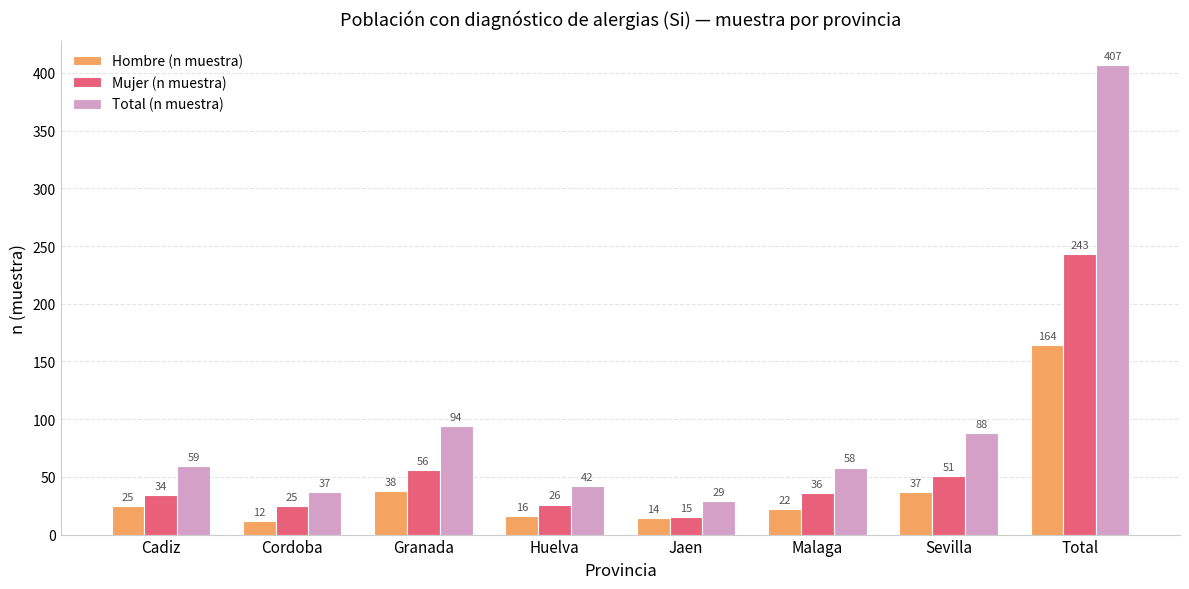

What is the sum of the Hombre (n muestra) values at Cadiz and Huelva?

41